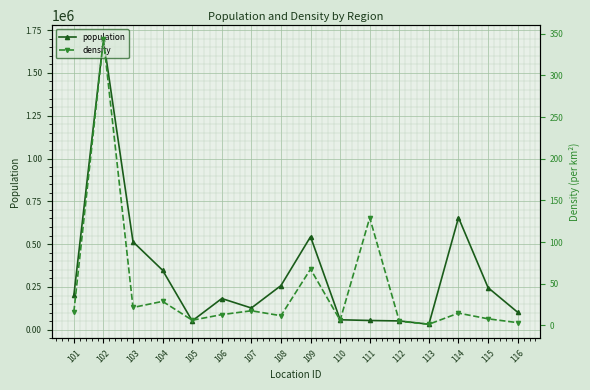

Reading left to right, extract all data points from this chart.

population: 101=201500.0	102=1695200.0	103=513800.0	104=347700.0	105=52100.0	106=182700.0	107=127300.0	108=258200.0	109=543500.0	110=58700.0	111=54500.0	112=51900.0	113=32700.0	114=655000.0	115=246000.0	116=102400.0
density: 101=16.1	102=343.1	103=21.5	104=28.8	105=6.2	106=12.9	107=17.6	108=11.6	109=67.5	110=6.1	111=129.2	112=4.9	113=1.4	114=14.7	115=7.9	116=3.3